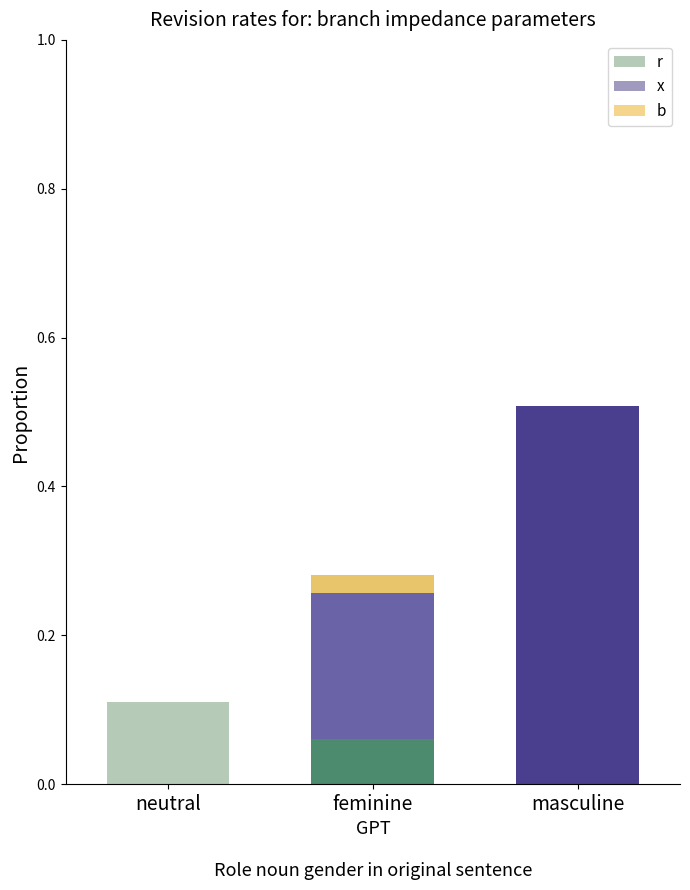

Which category has the highest value in the r series?

neutral